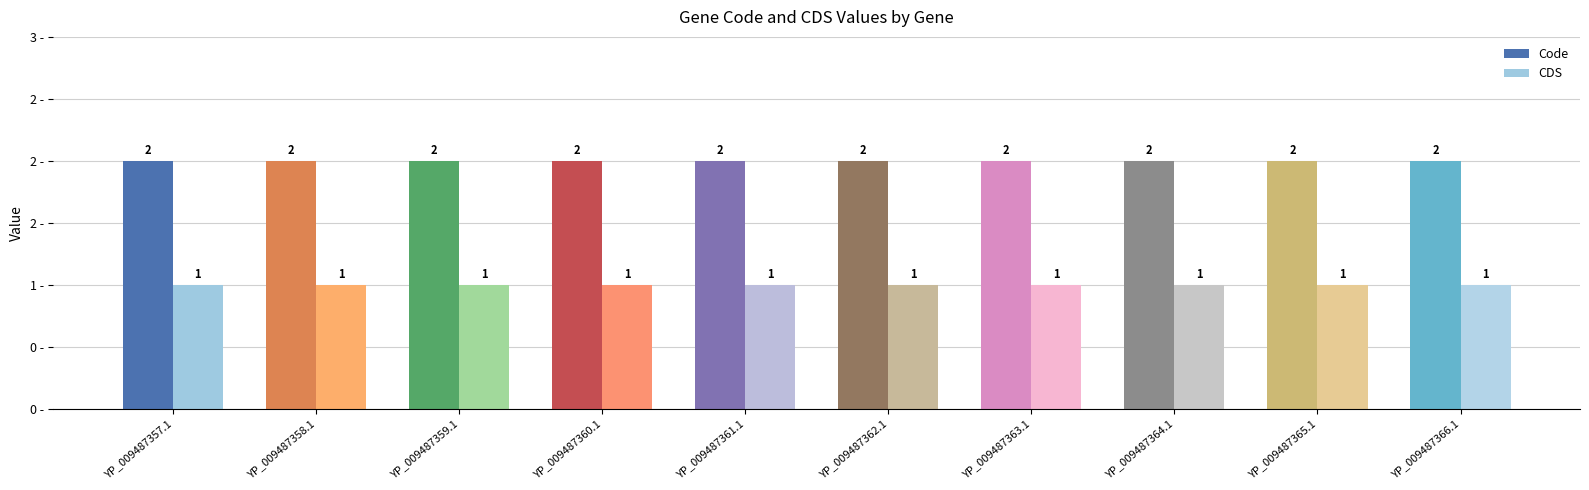

Reading left to right, list all the values displayed in this chart.

Code: 2	2	2	2	2	2	2	2	2	2
CDS: 1	1	1	1	1	1	1	1	1	1